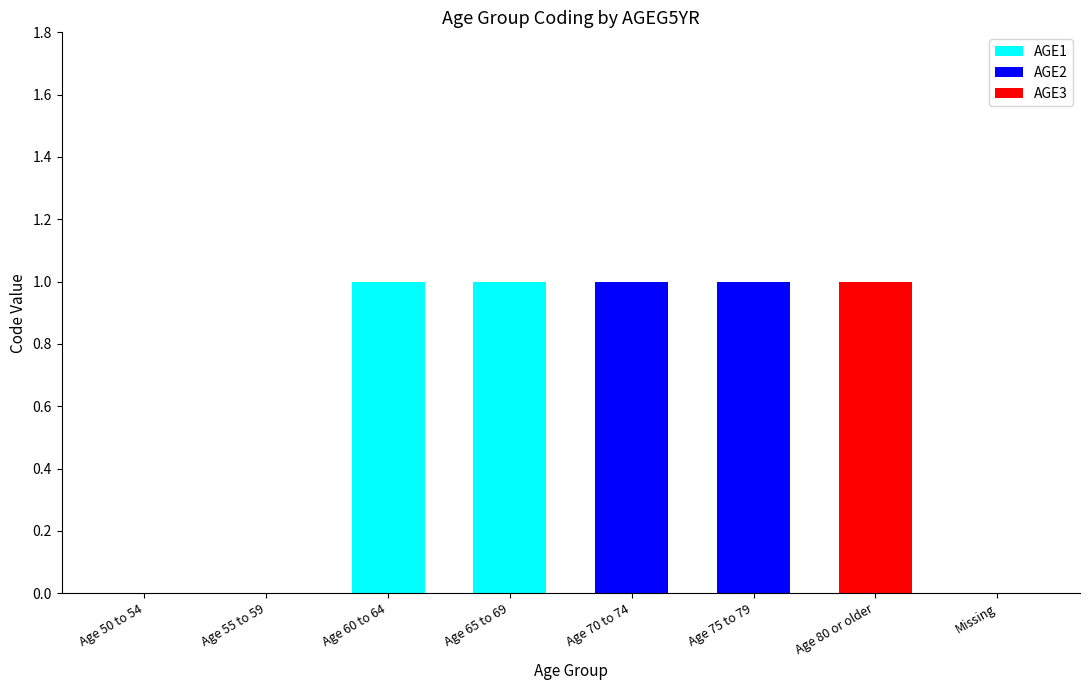

True or false: AGE1 has a value of 0 at Age 75 to 79.

True